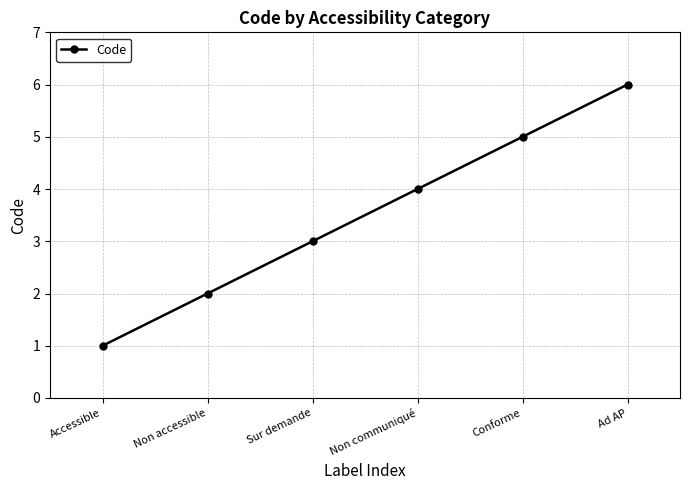

True or false: the data has more than 2 interior local peaks.

False